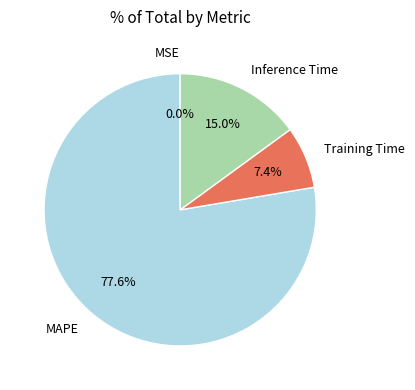

What is the majority slice?

MAPE